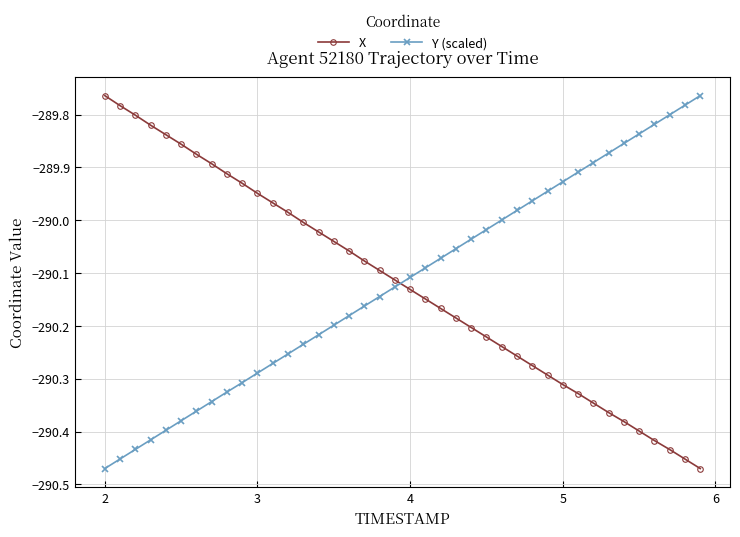

What is the difference between the maximum and minimum values in the Y (scaled) series?

0.7